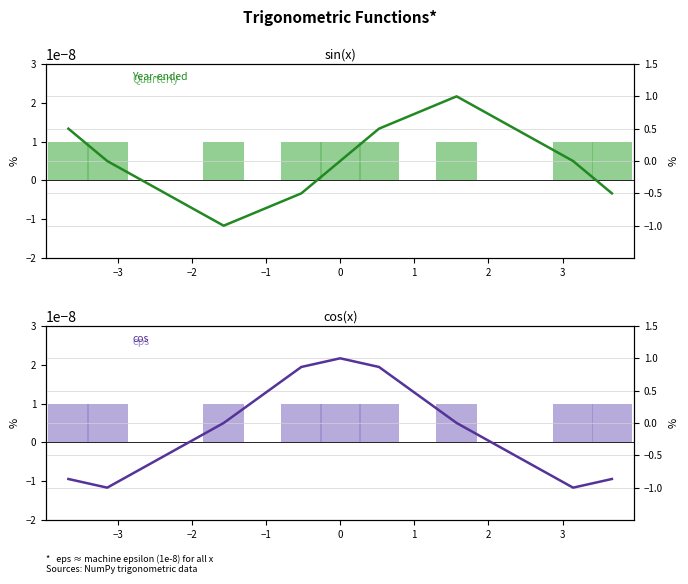

How many categories are shown in the chart?

9